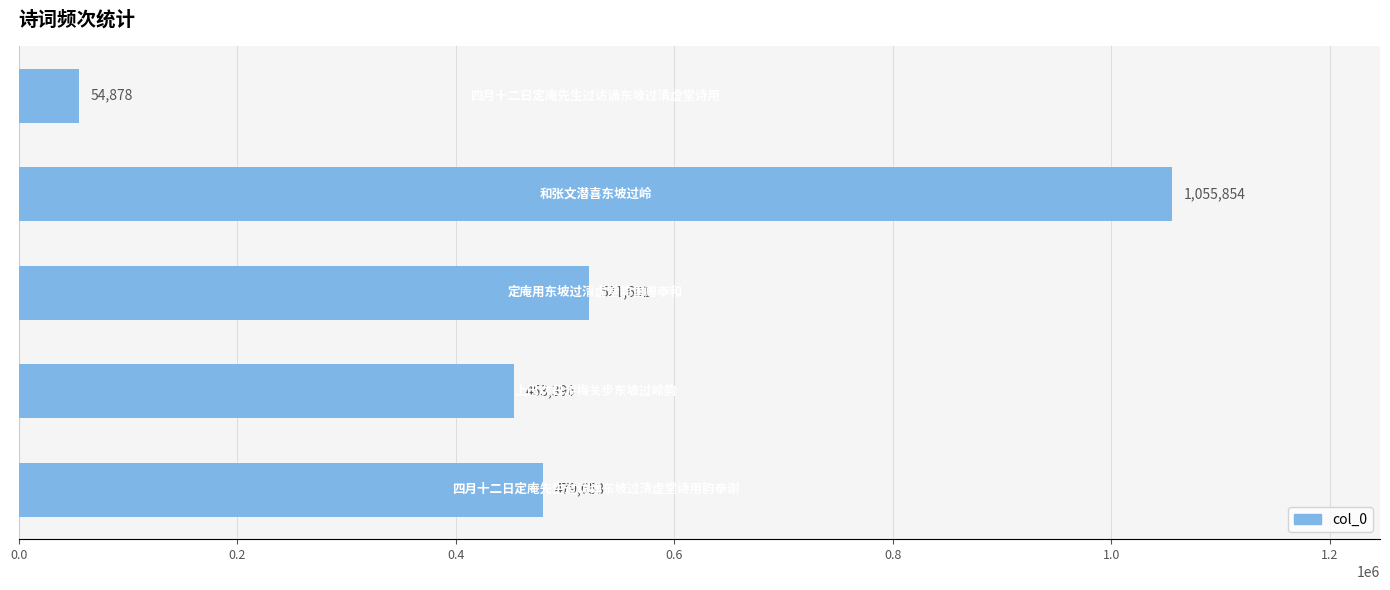

Reading bottom to top, extract all data points from this chart.

479653	453396	521601	1055854	54878